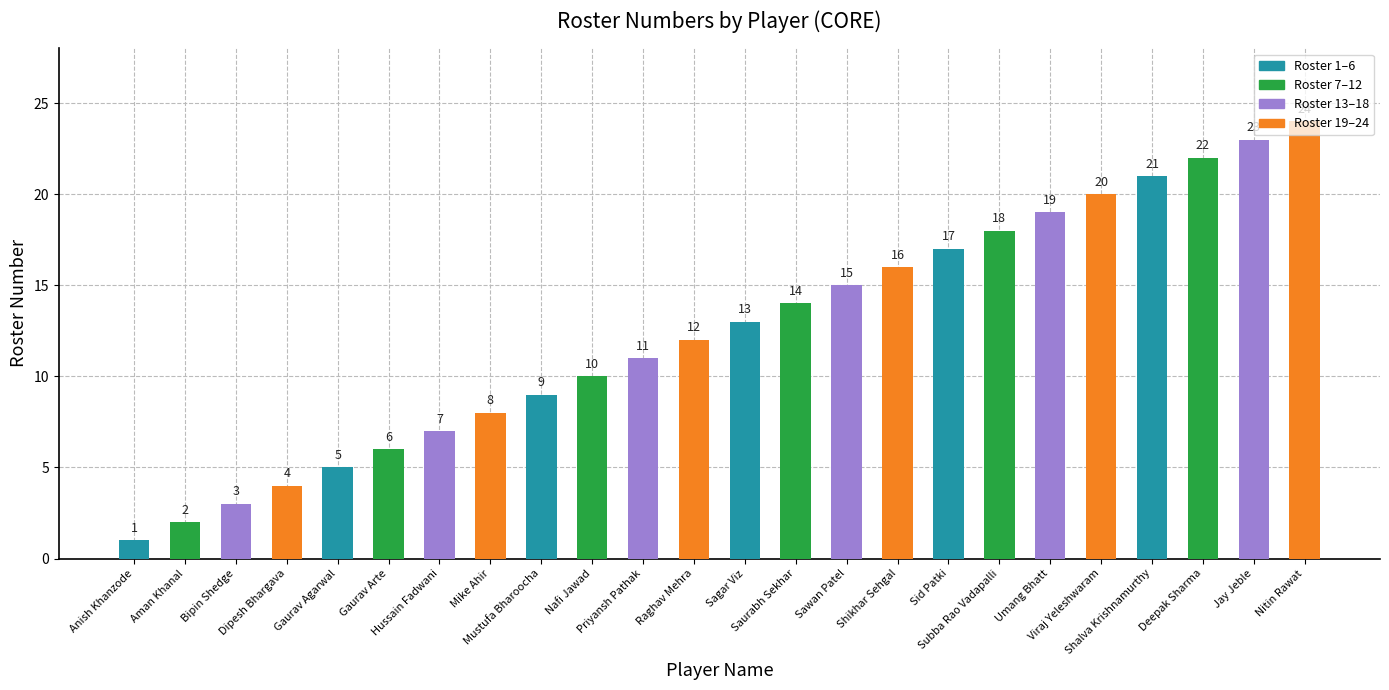

Are the bars grouped side by side (vs. stacked)?

No